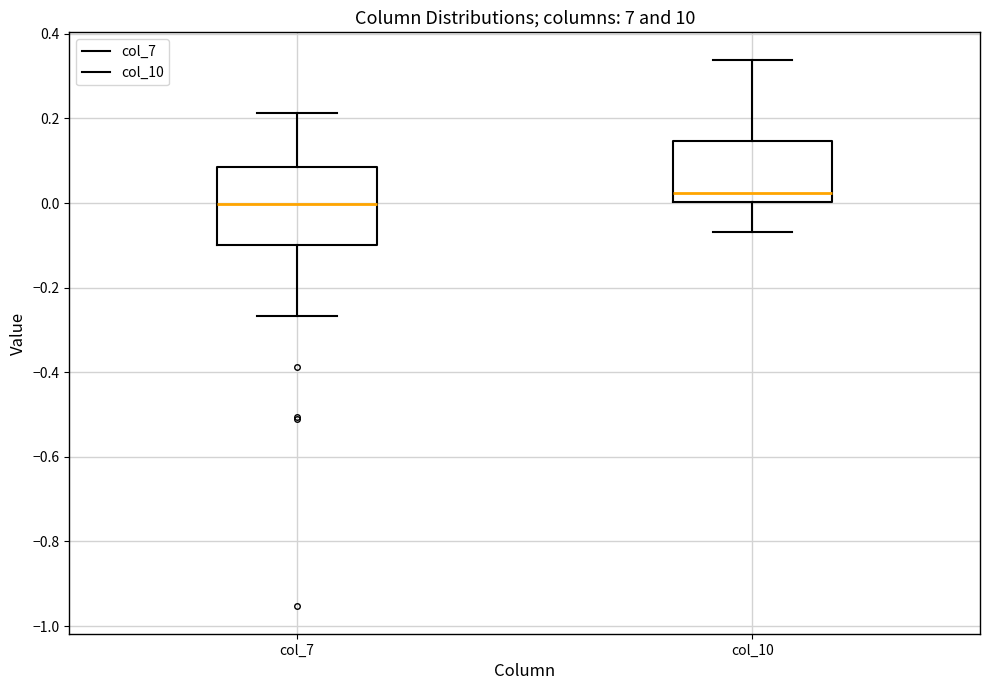

Which box is the tallest, from its lower edge to its upper edge?

col_7